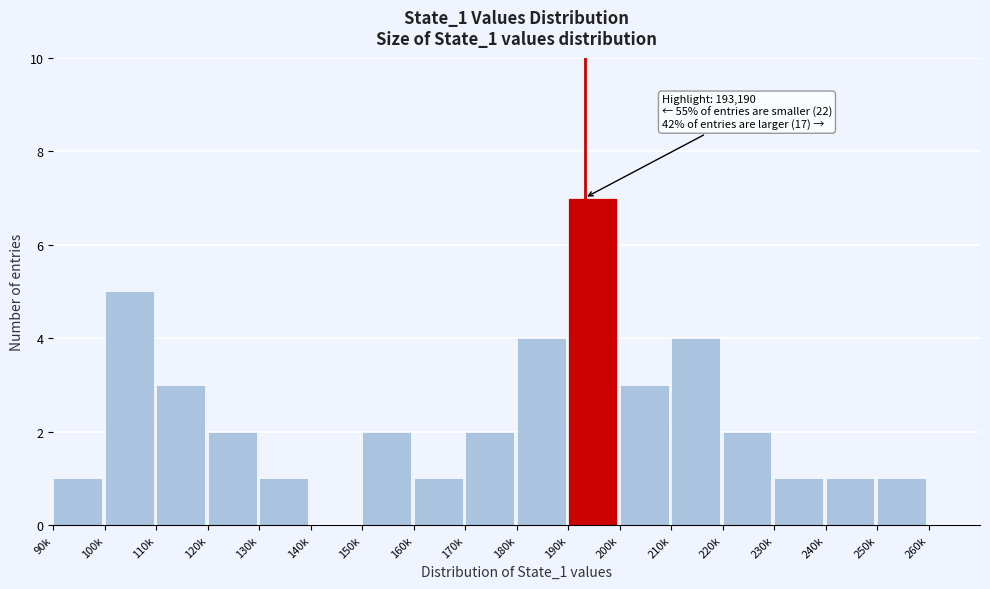

Reading left to right, transcribe all the data shown in this chart.

90k=1	100k=5	110k=3	120k=2	130k=1	140k=0	150k=2	160k=1	170k=2	180k=4	190k=7	200k=3	210k=4	220k=2	230k=1	240k=1	250k=1	260k=0